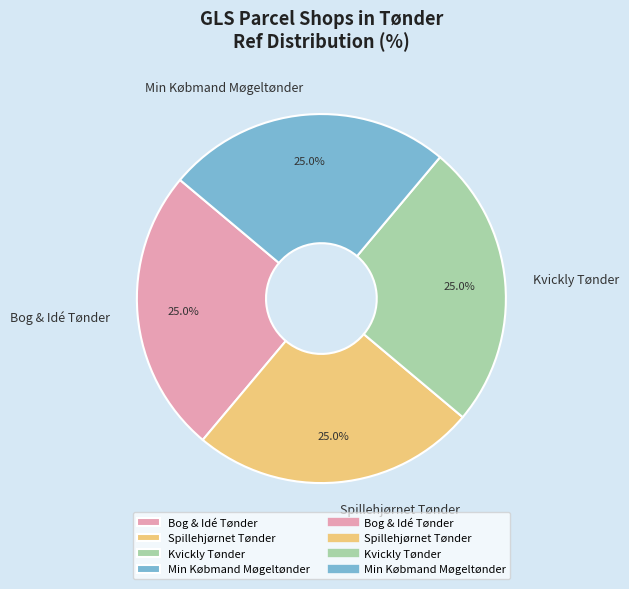

To the nearest percent, what portion does Bog & Idé Tønder represent?

25%